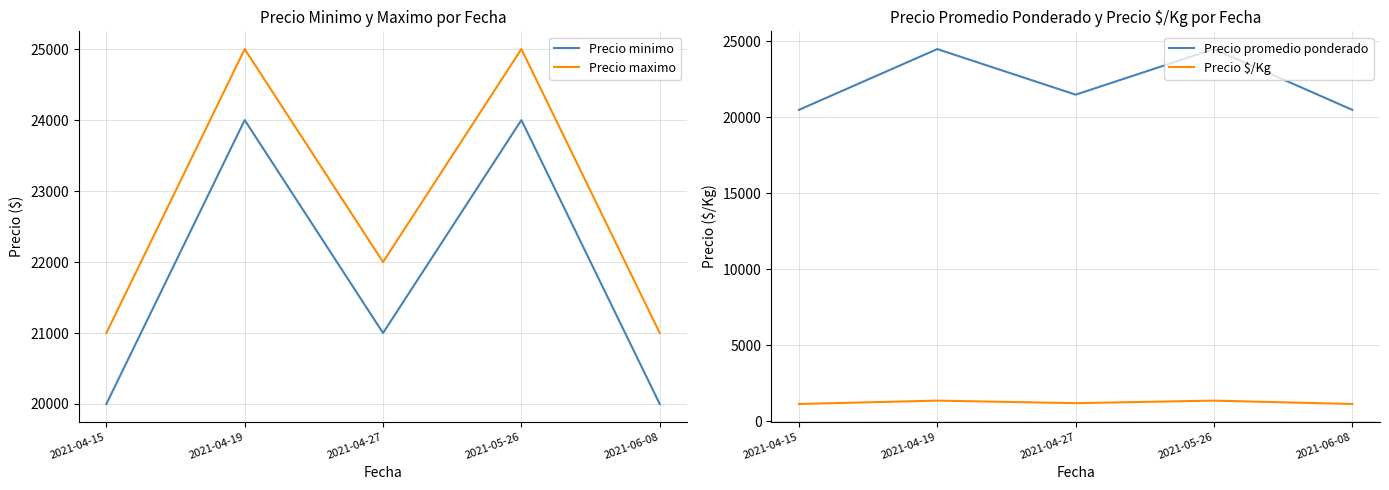

What is the spread (max minus min) of values at 2021-05-26?

23639